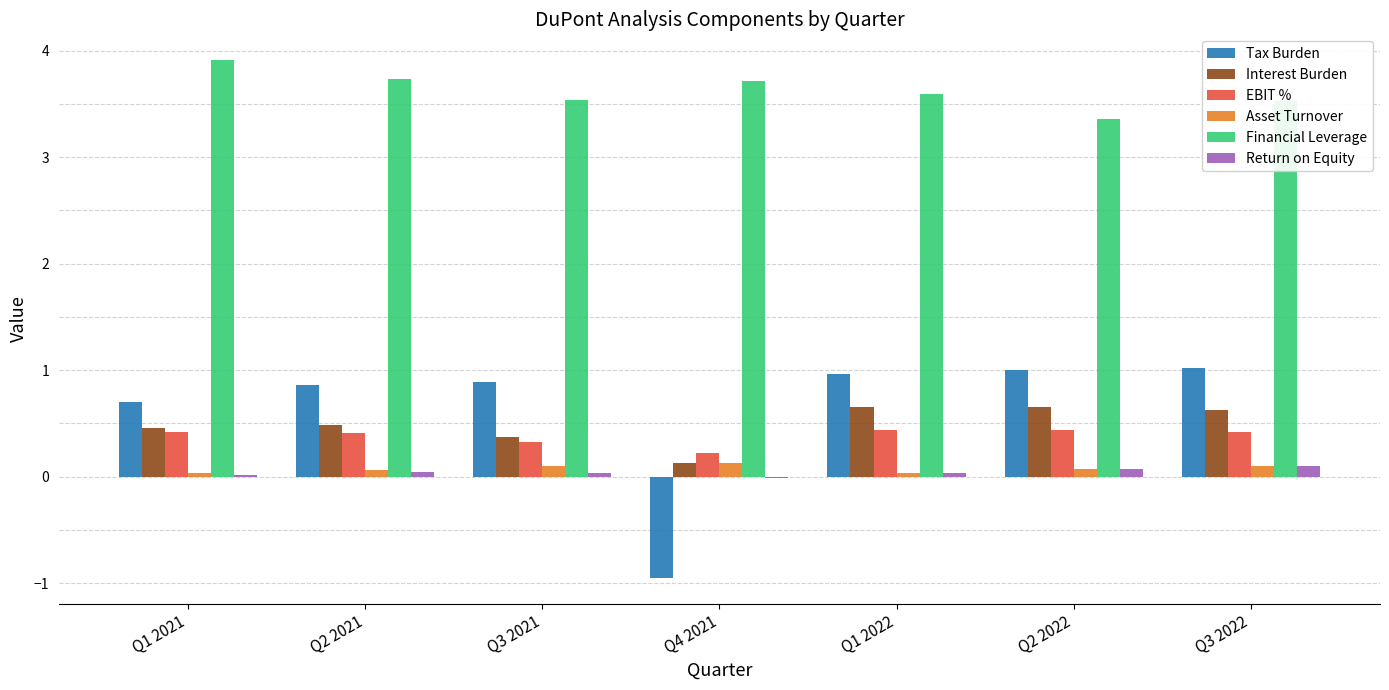

Is it true that Interest Burden equals 0.5 at Q2 2021?

True